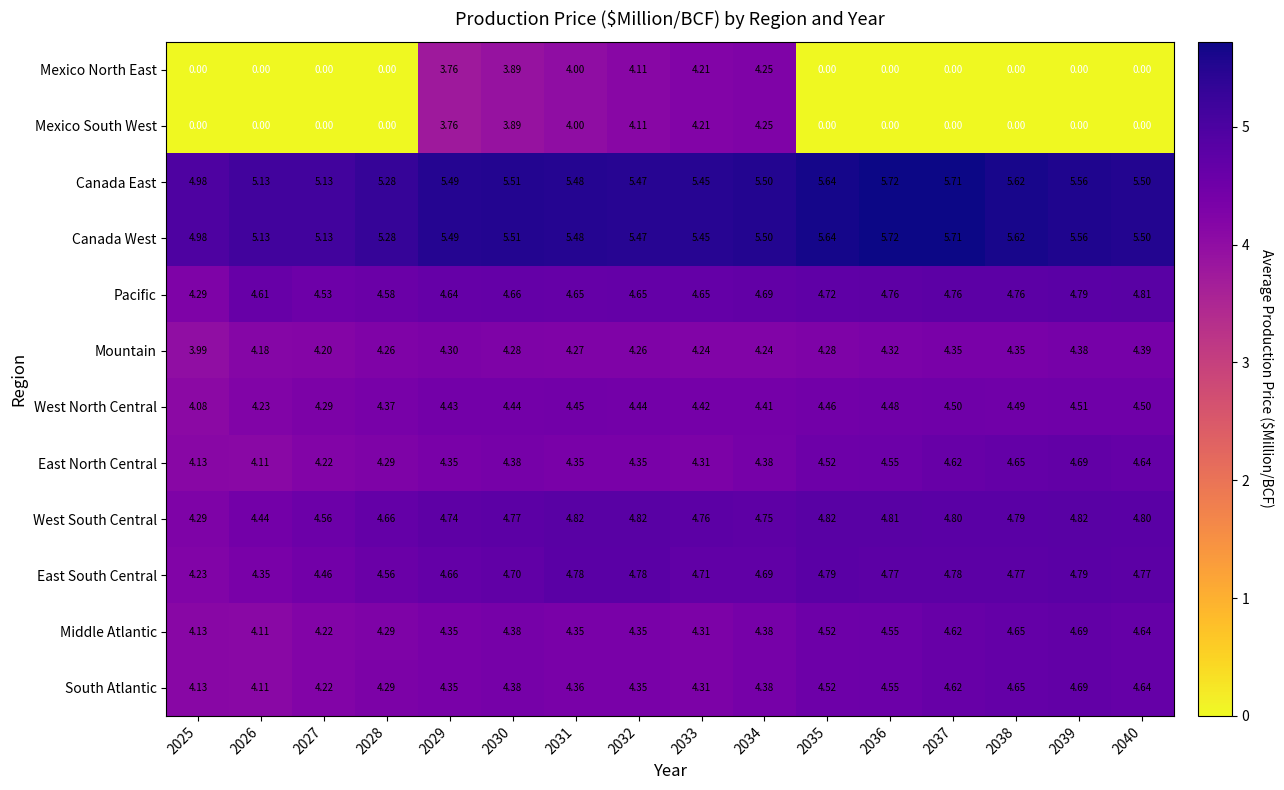

Is the value of Mexico South West at 2029 greater than the value of East South Central at 2037?

No